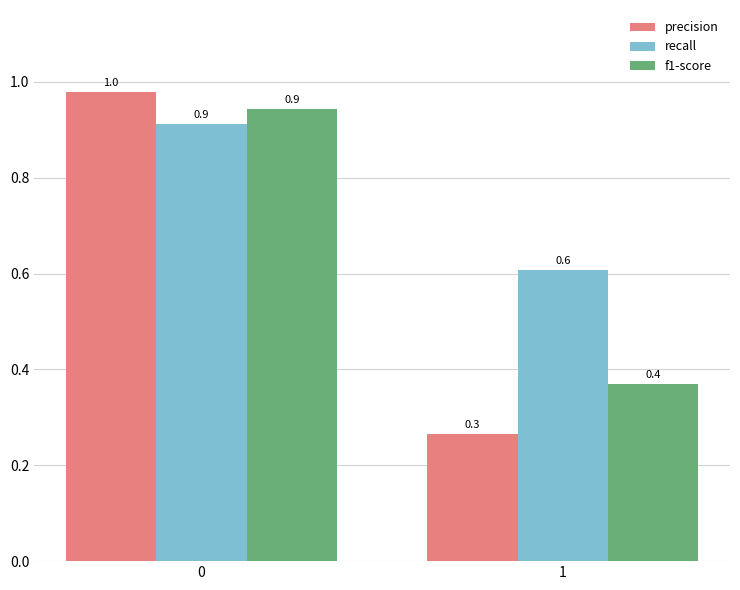

Between 0 and 1, which series saw the biggest shift?

precision